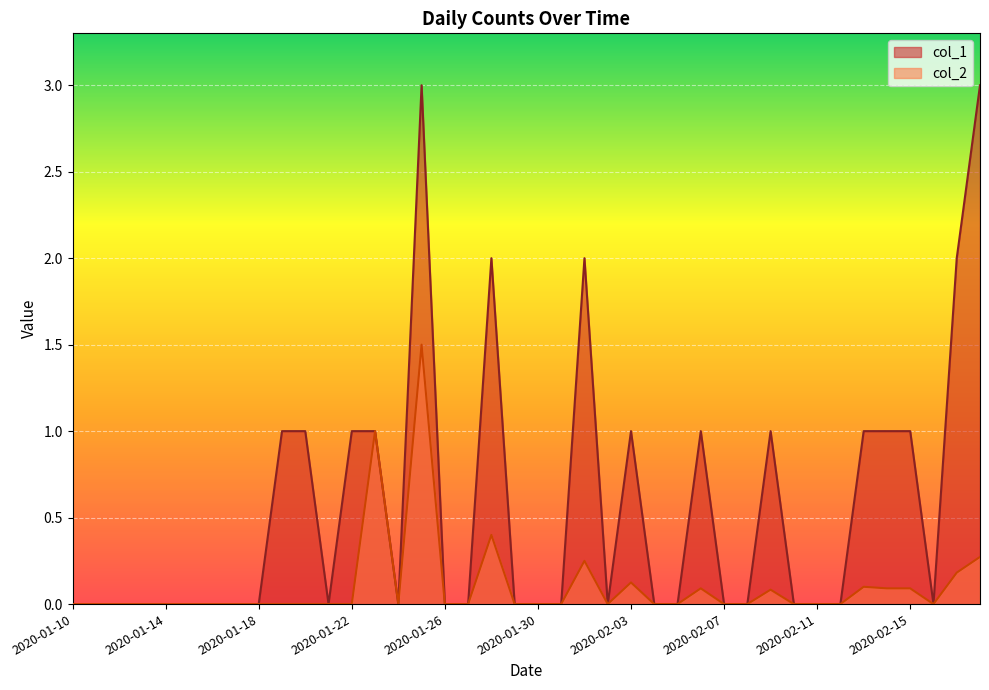

Which has a higher value, 2020-01-23 or 2020-02-11?

2020-01-23